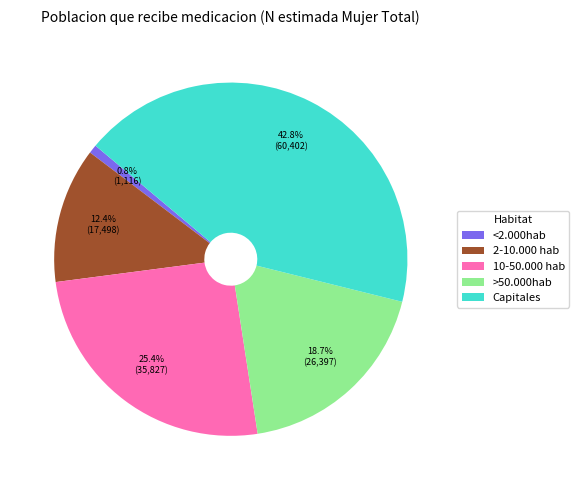

To the nearest percent, what is the average slice percentage?

20%